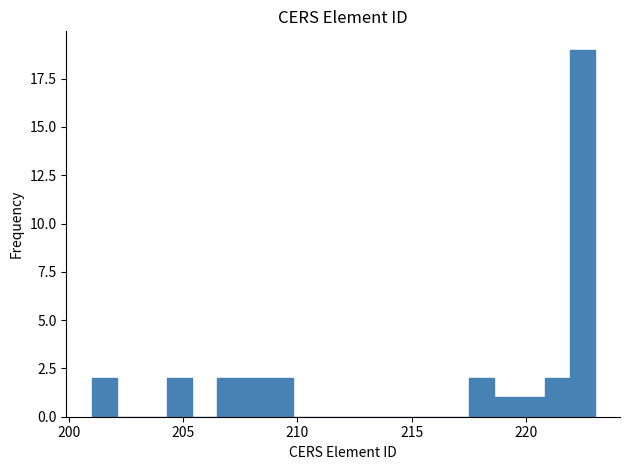

Around what value on the x-axis is the tallest bar? Give the approximate position of its centre, as read against the axis.

222.5